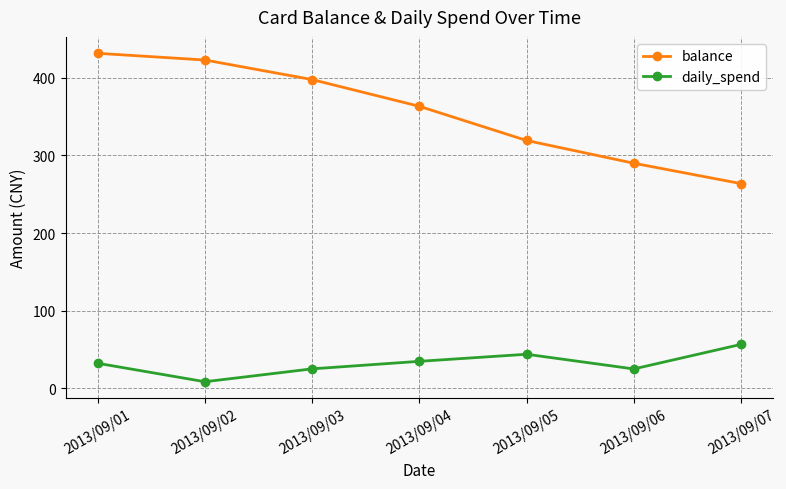

At which category does daily_spend reach its first local valley?

2013/09/02